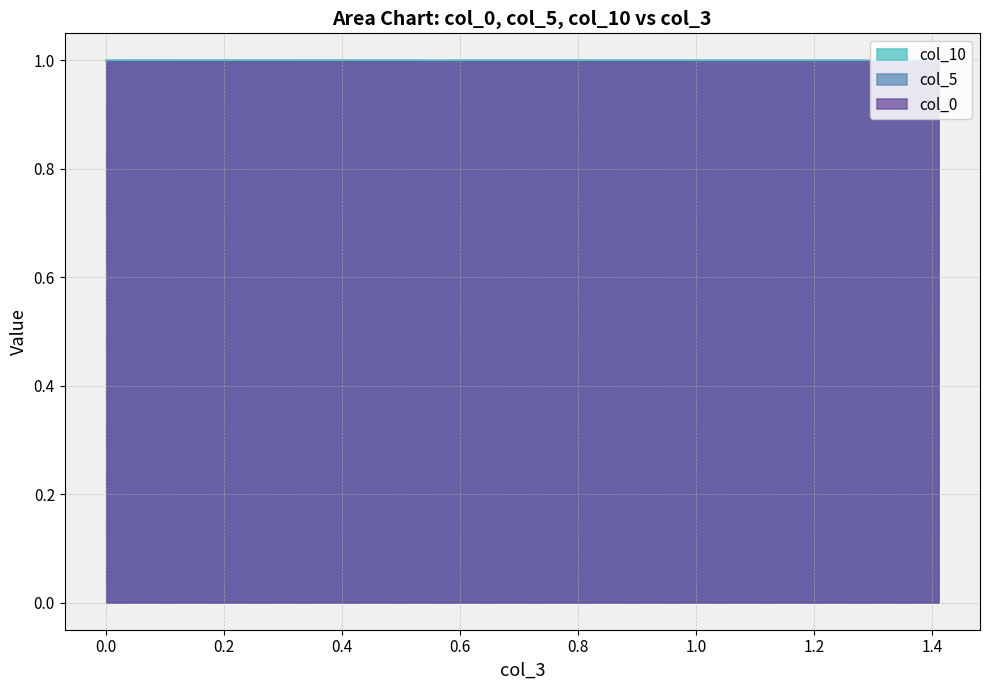

What is the lowest value of the col_10 series?

1.0